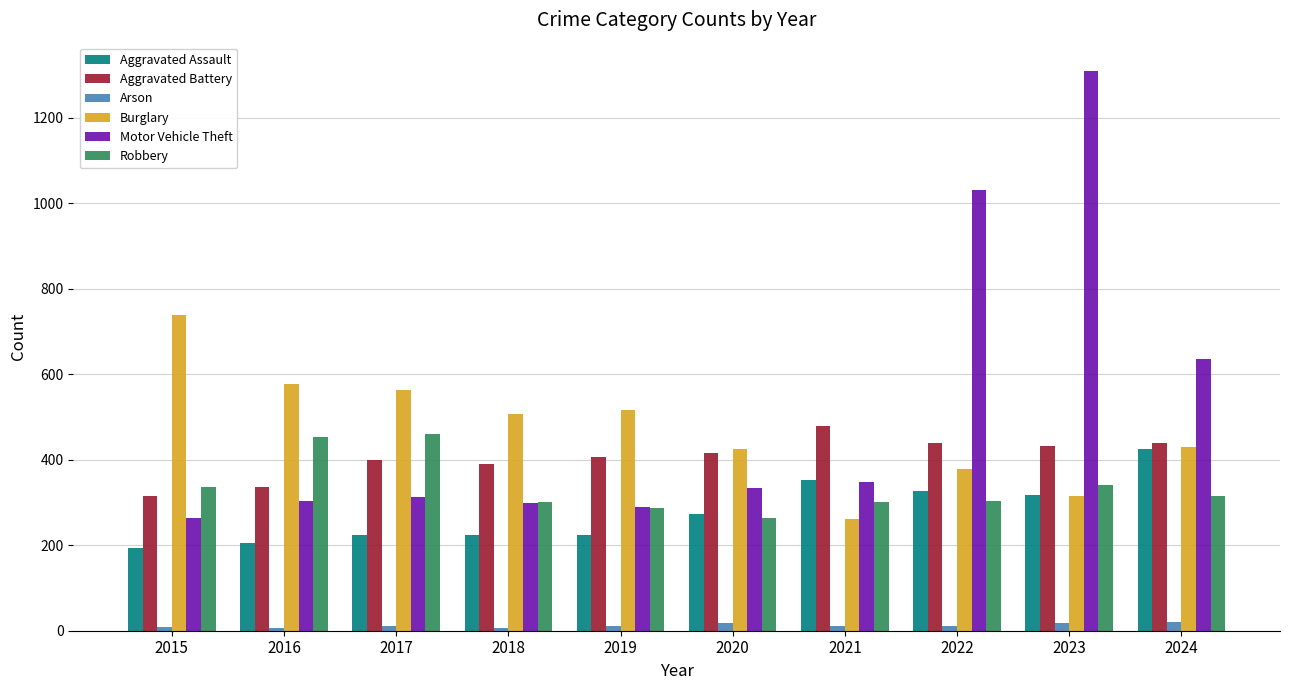

True or false: Aggravated Assault has a value of 226 at 2021.

False